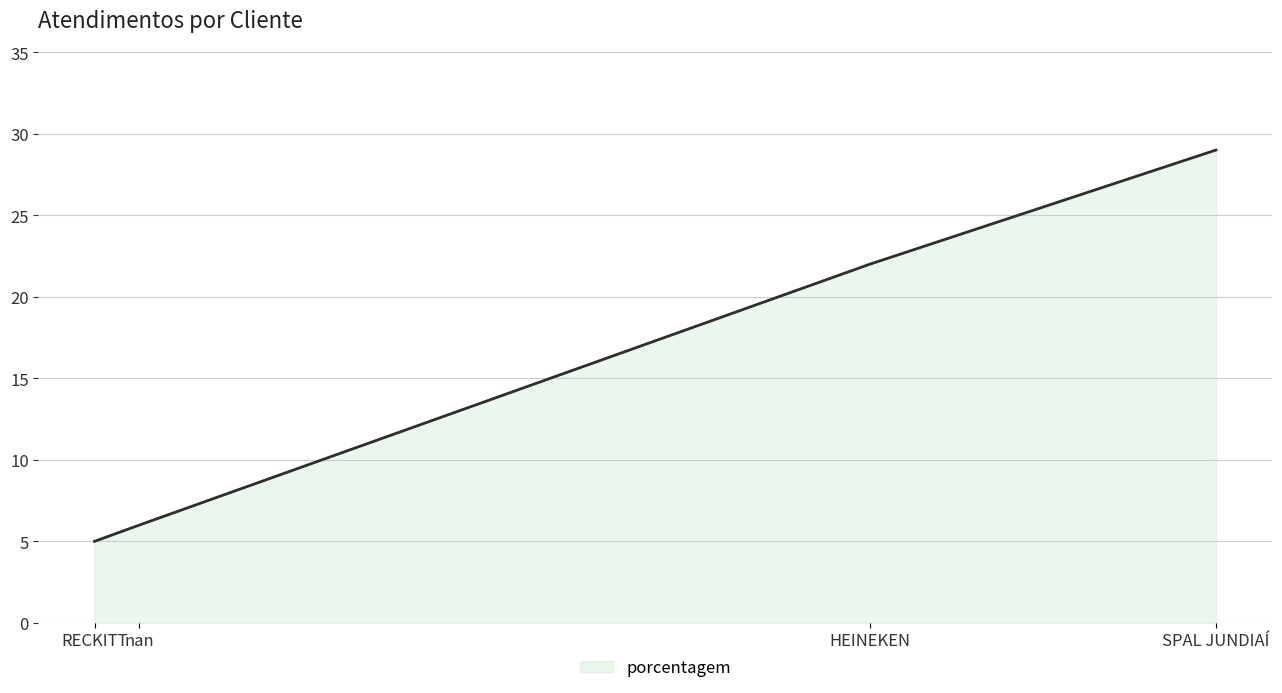

What is the change in value from nan to RECKITT?

-1